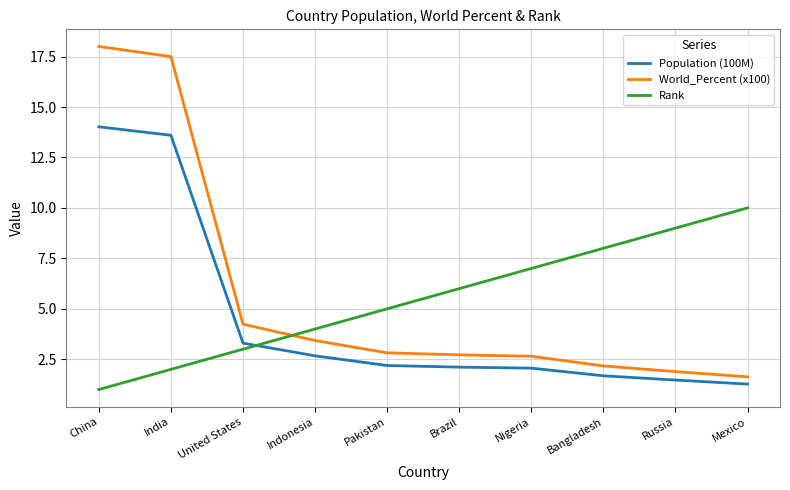

Is this an area chart (filled region under the line)?

No